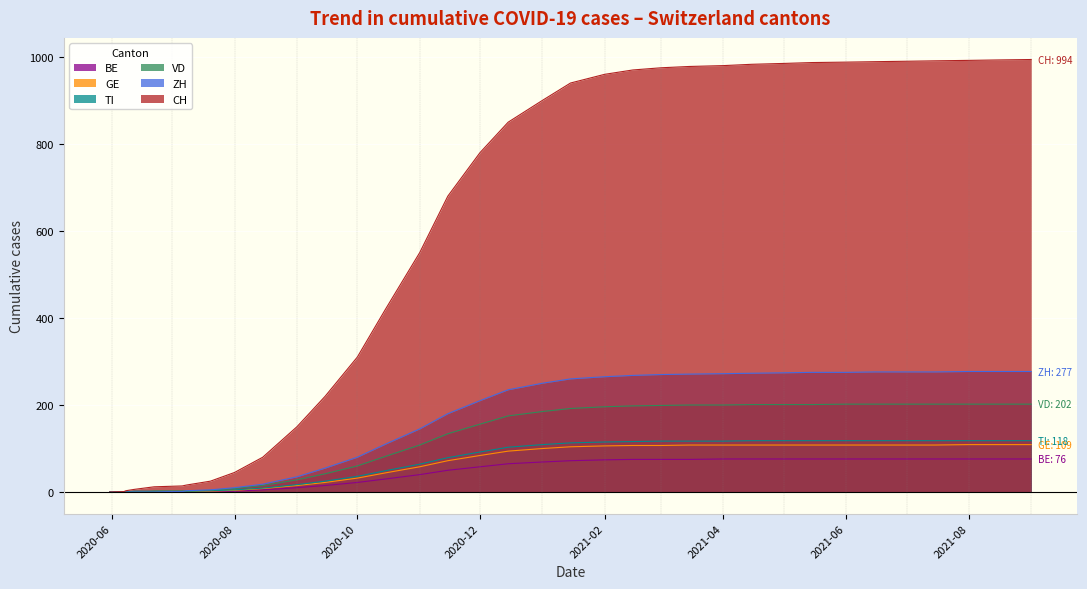

True or false: TI has more than 2 interior local peaks.

False